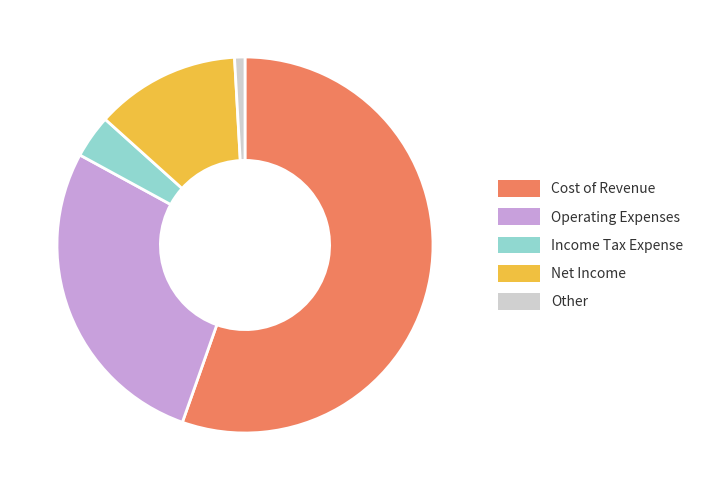

Combined, do Cost of Revenue and Net Income account for over 50%?

Yes